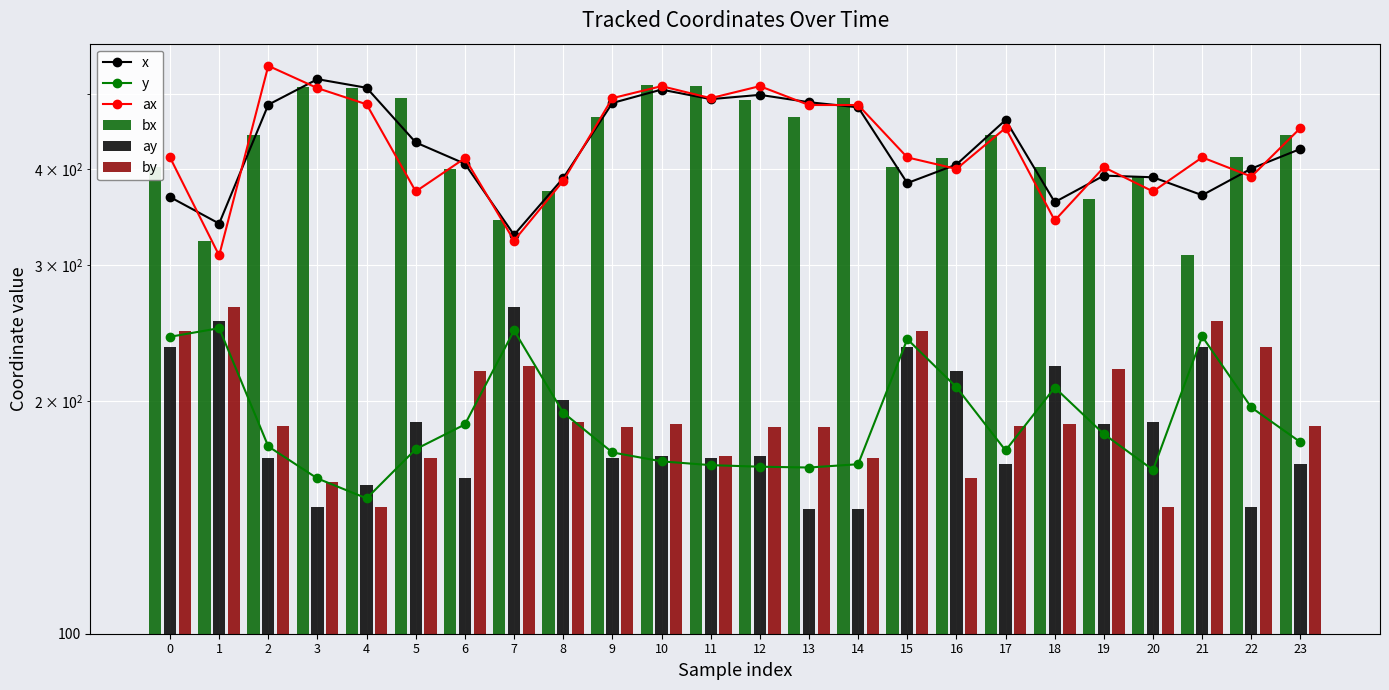

Is it true that ax equals 343.0 at 18?

True